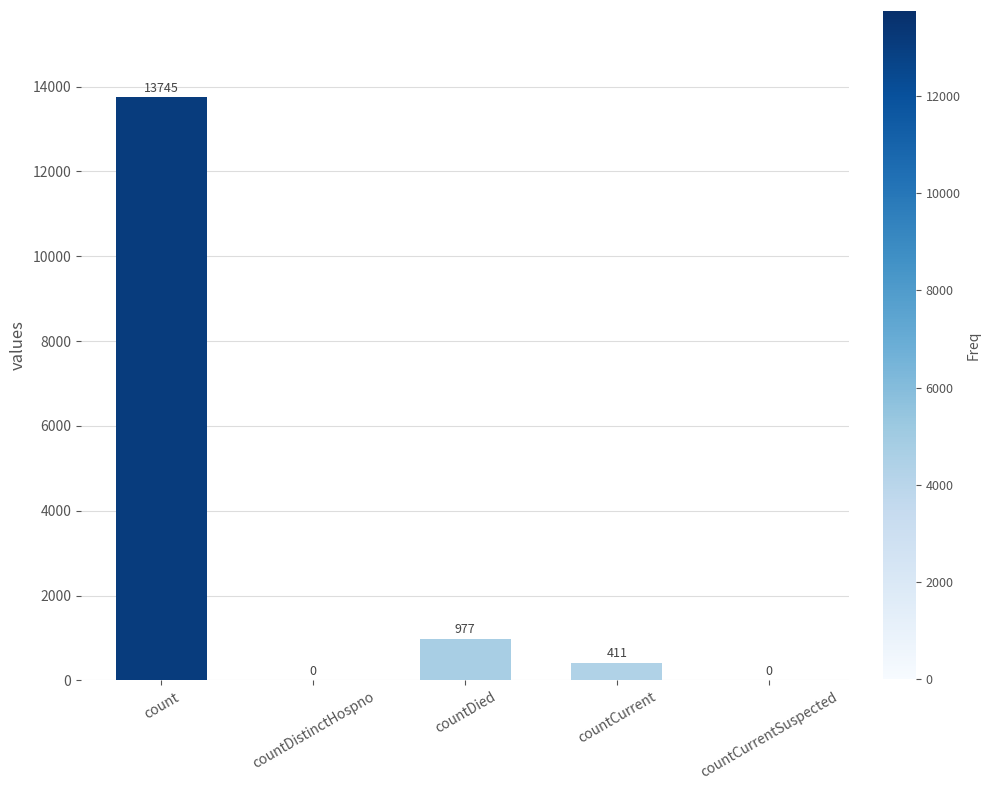

Reading right to left, transcribe all the data shown in this chart.

countCurrentSuspected=0	countCurrent=411	countDied=977	countDistinctHospno=0	count=13745